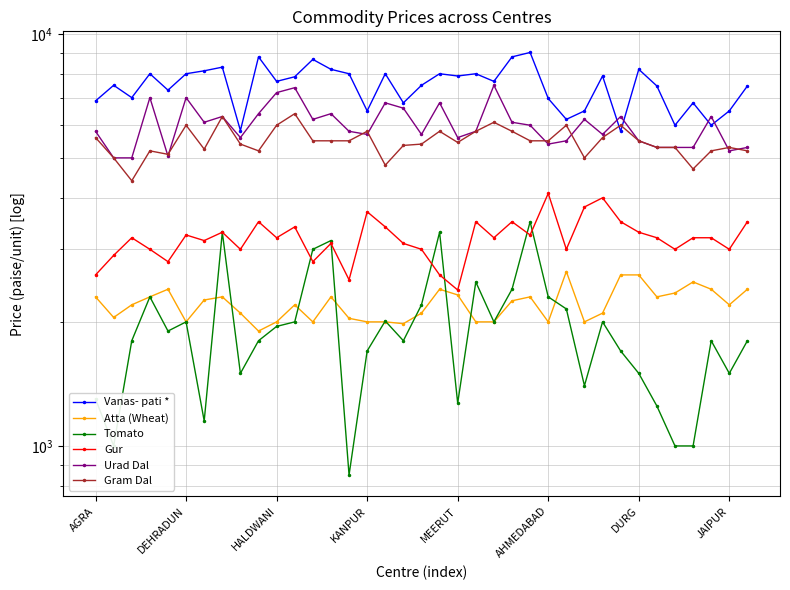

At how many categories does at least one series exceed 7706?

17